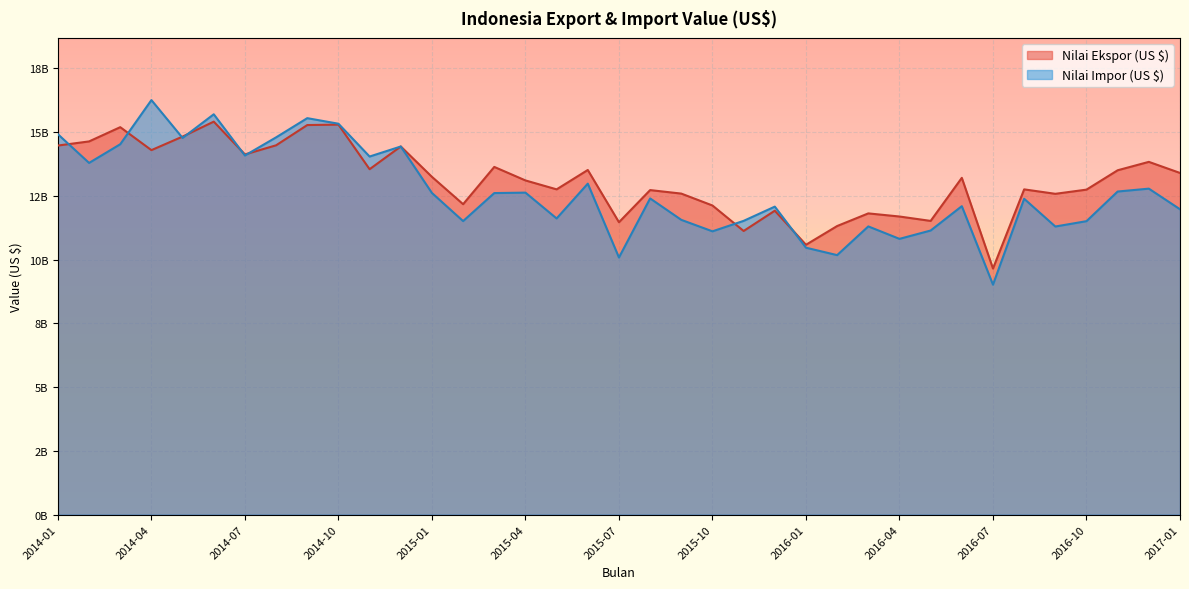

How many interior local peaks does the Nilai Impor (US $) series have?

12